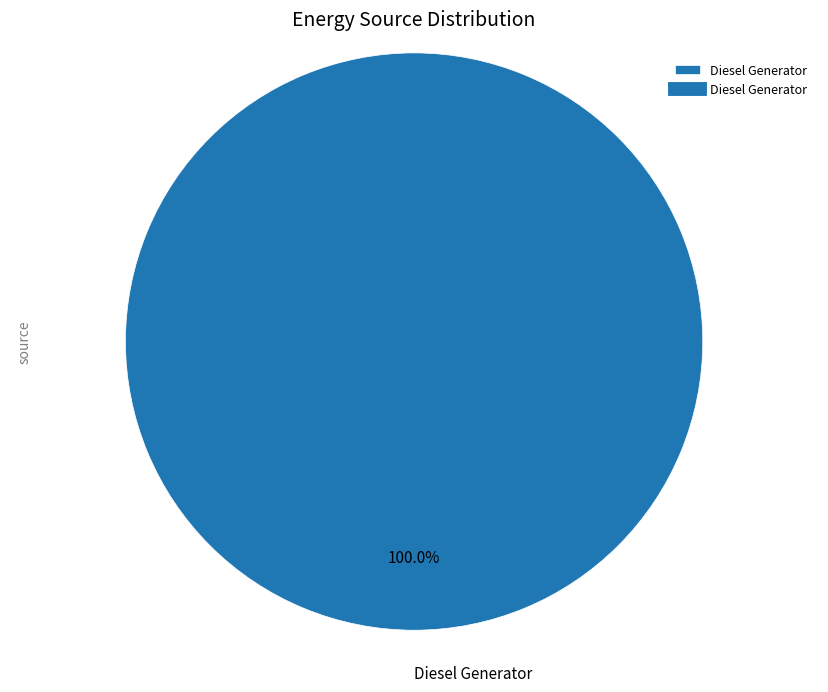

Rank the categories by value from lowest to highest.

Diesel Generator